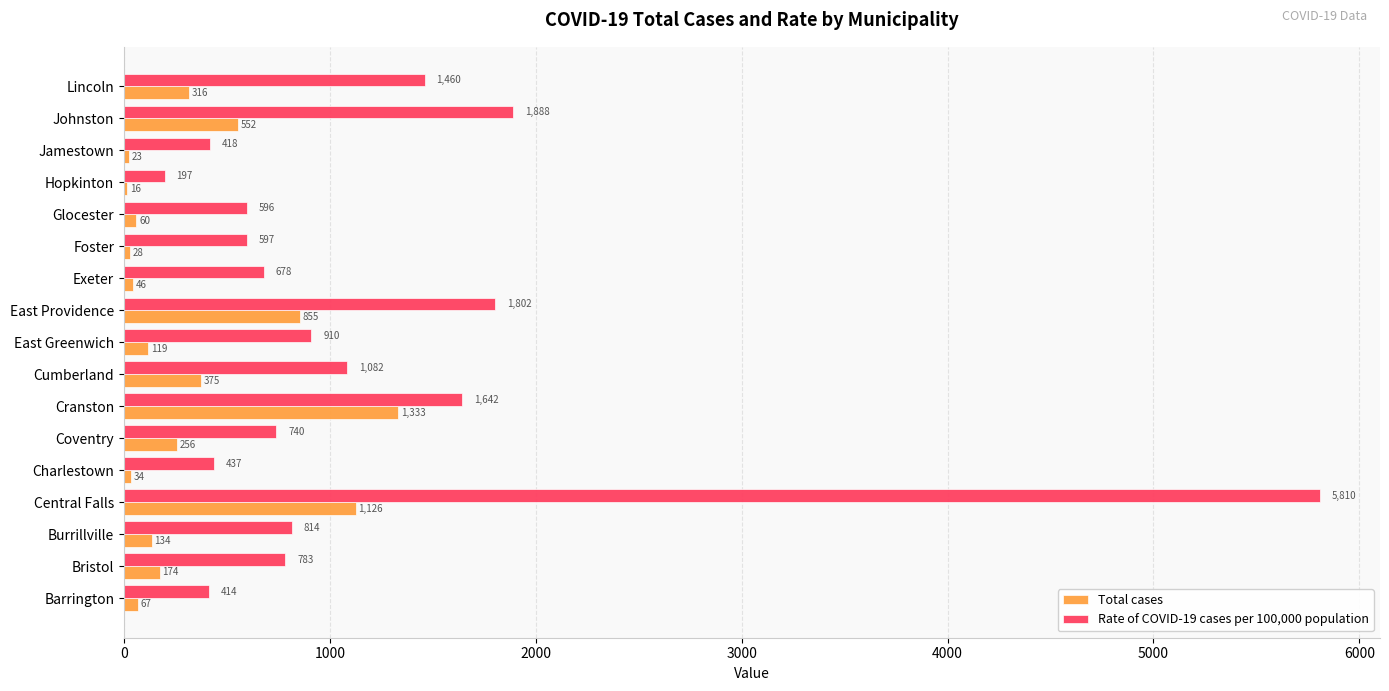

What is the sum of all Rate of COVID-19 cases per 100,000 population values?

20268